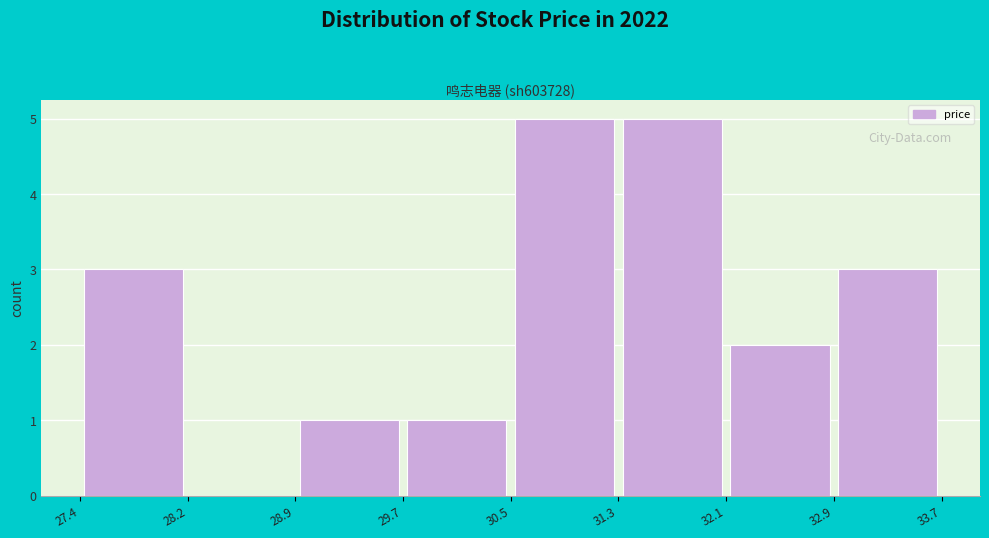

Reading left to right, transcribe this chart: for each bar, give the range it covers on the x-axis and its height. The values are not printed on the chart, so give them approximately, as read against the axis.

27.4 to 28.2: 3
28.2 to 28.9: 0
28.9 to 29.7: 1
29.7 to 30.5: 1
30.5 to 31.3: 5
31.3 to 32.1: 5
32.1 to 32.9: 2
32.9 to 33.7: 3